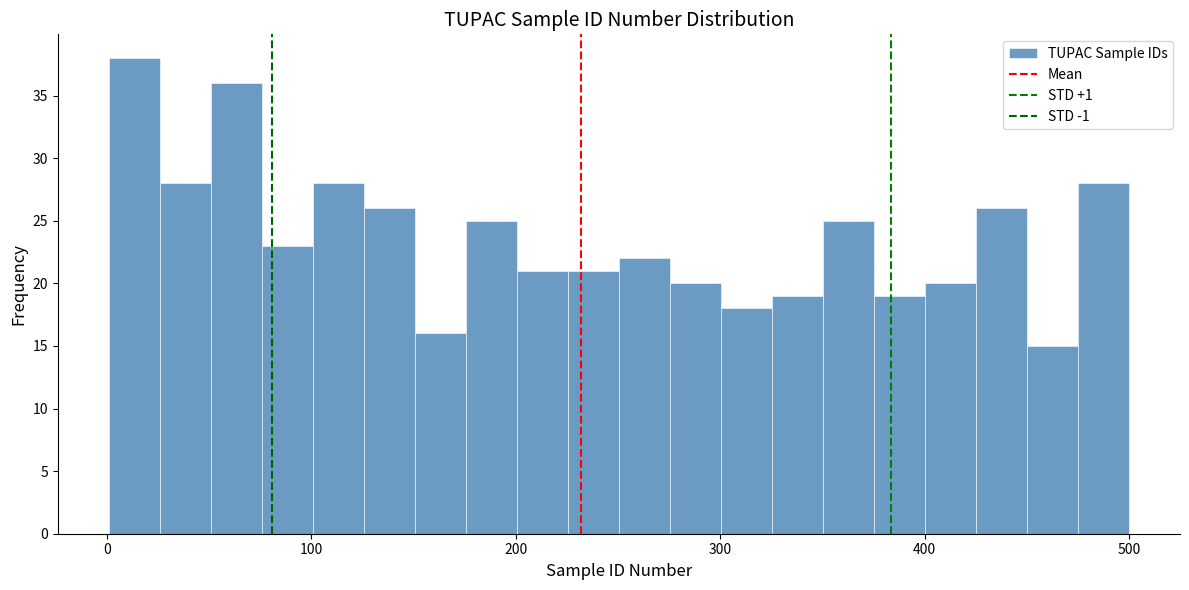

Around what value on the x-axis is the tallest bar? Give the approximate position of its centre, as read against the axis.

10